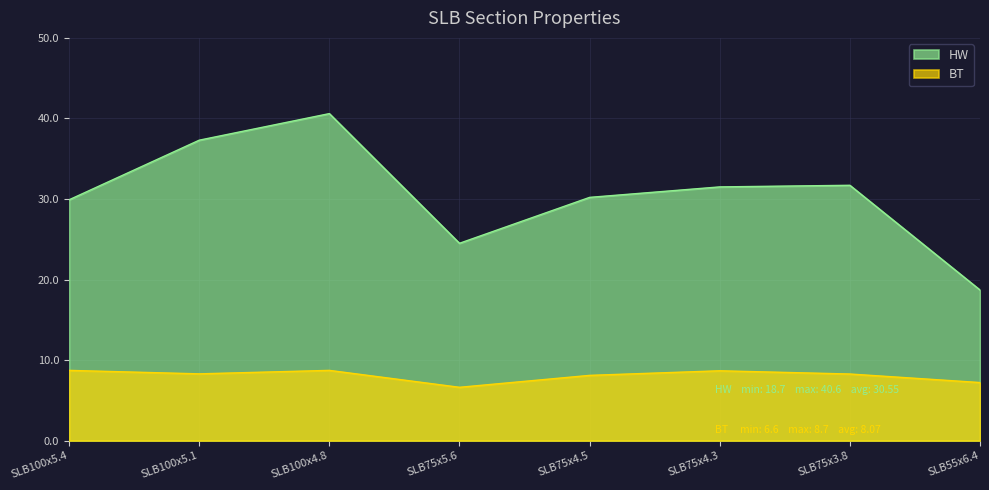

What is the difference between the second highest and second lowest values in the BT series?

1.5